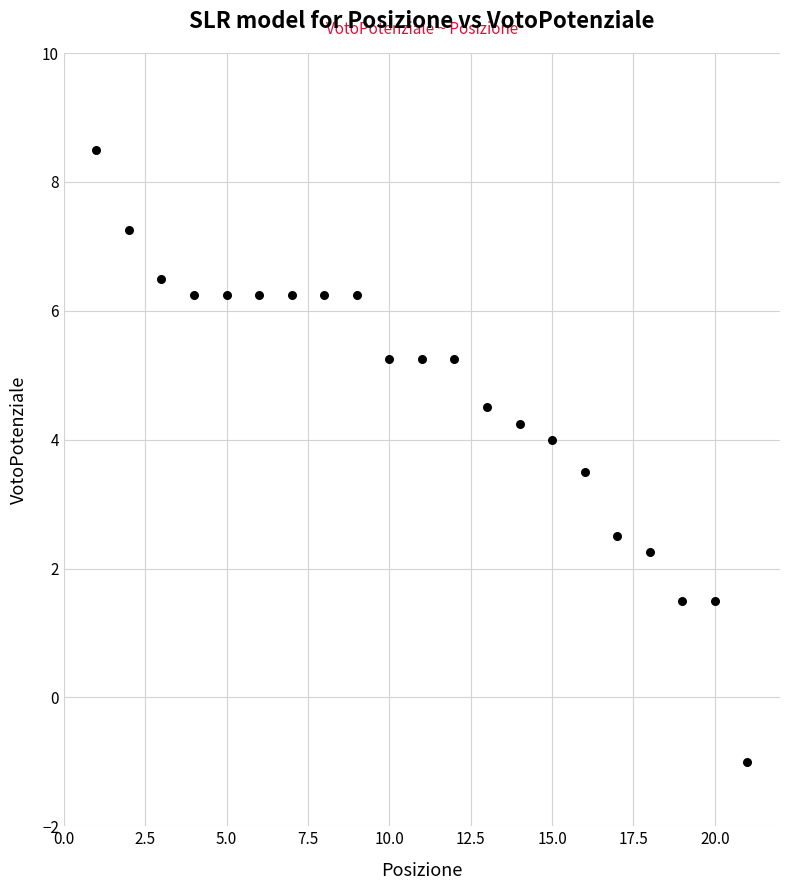

What is the range of X values (max minus min)?

20.0